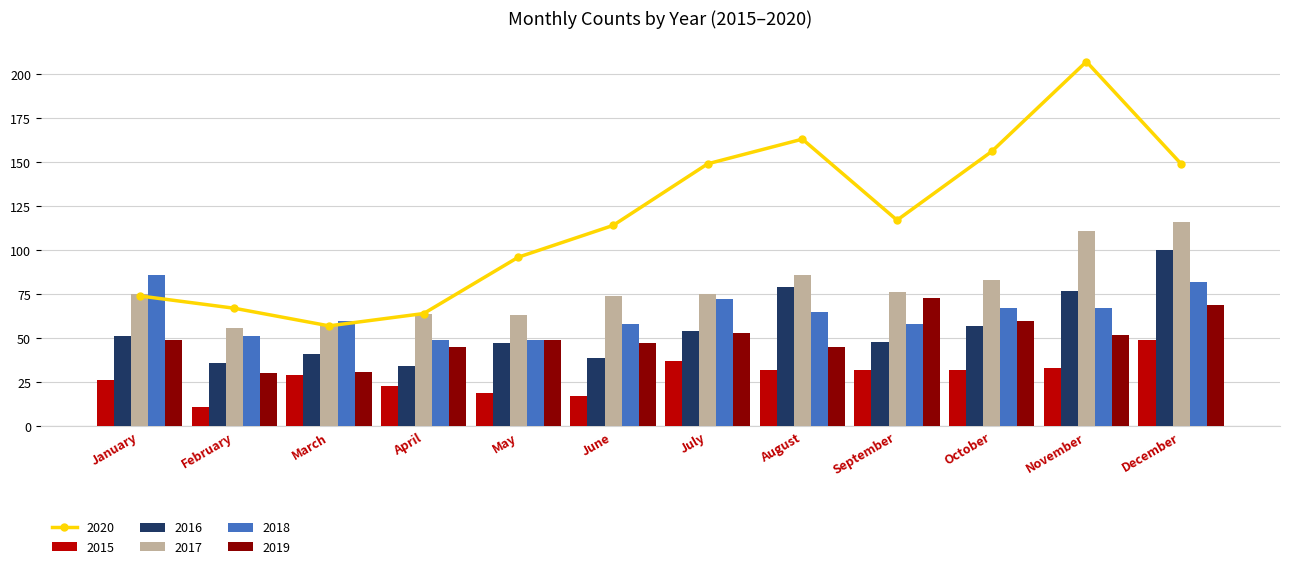

What are all the series names shown in the legend?

2015, 2016, 2017, 2018, 2019, 2020